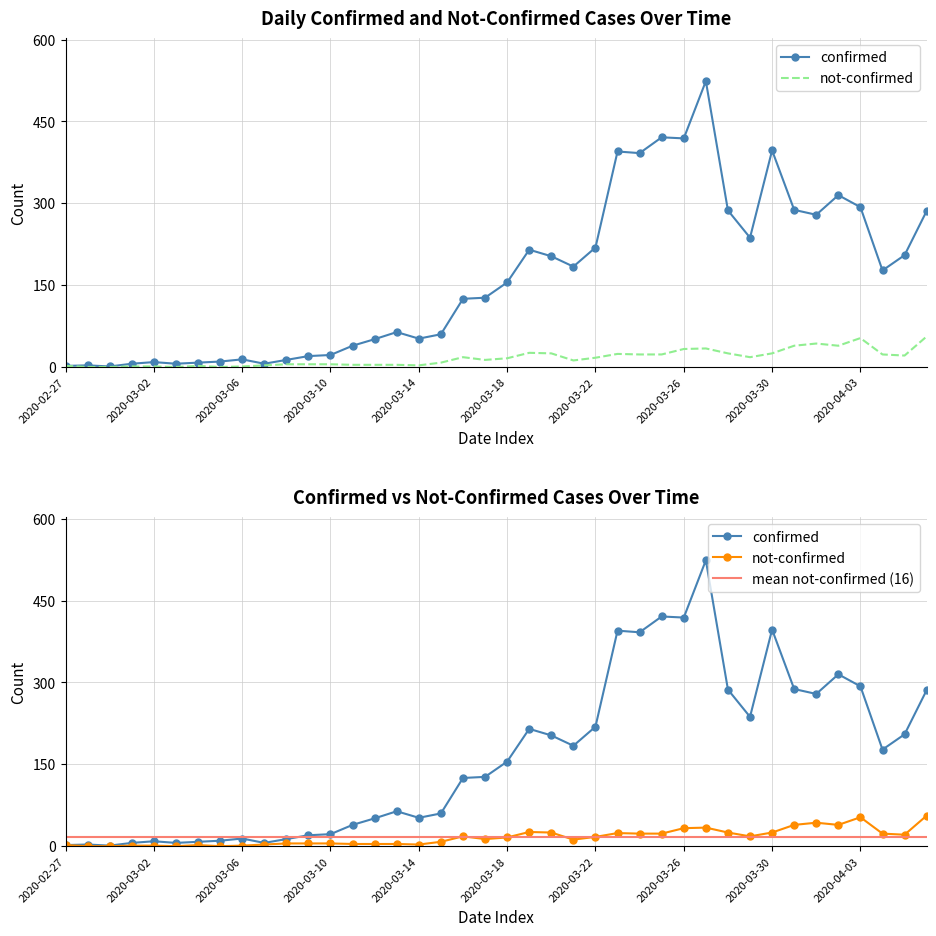

The value of not-confirmed at 2020-03-21 is 12. True or false?

True